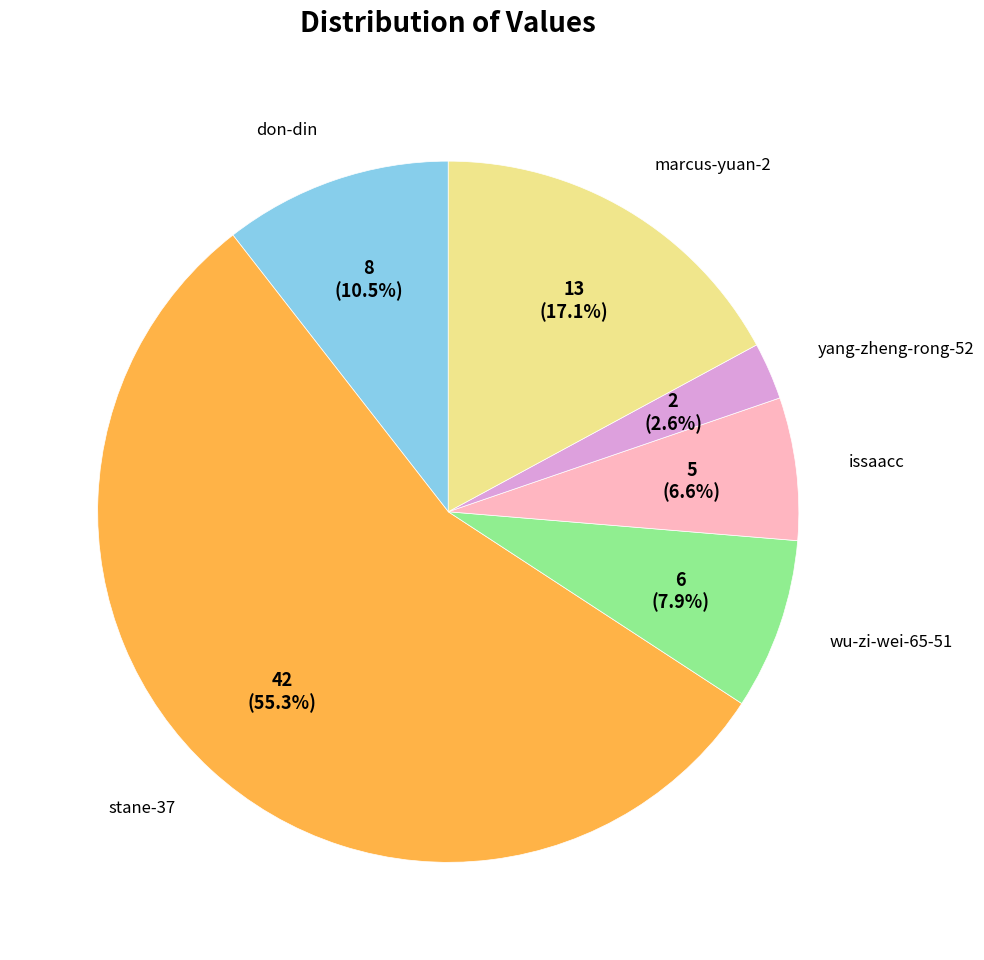

How many segments does this pie chart have?

6